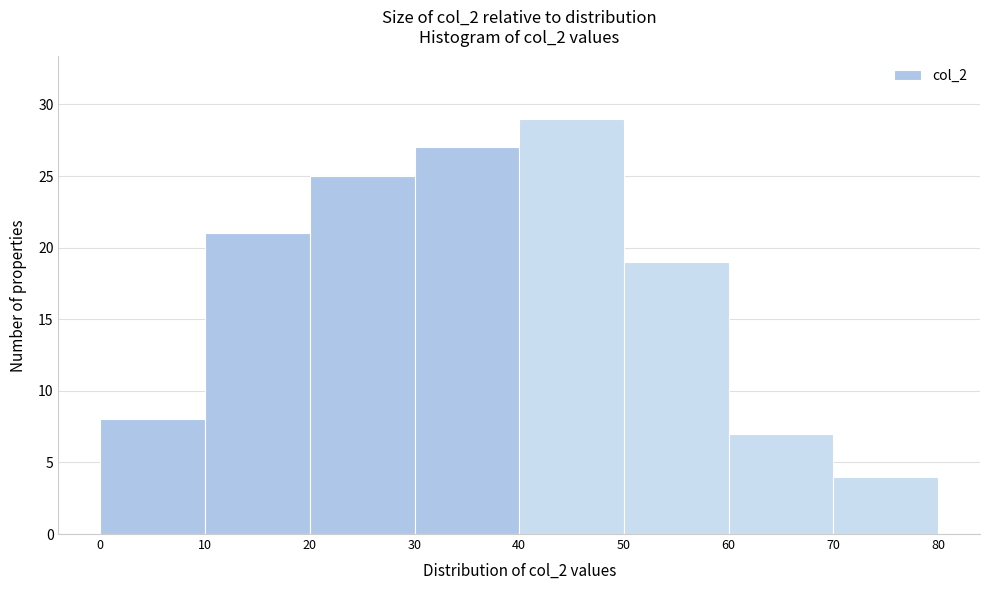

Which range on the x-axis has the tallest bar?

40 to 50